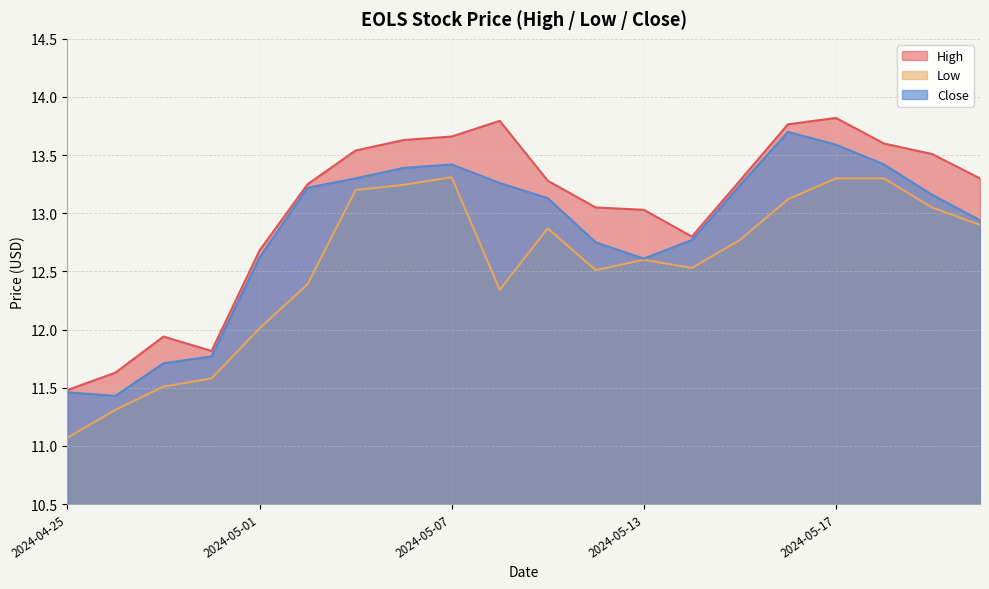

What is the total value across all series at 2024-04-25?

34.0